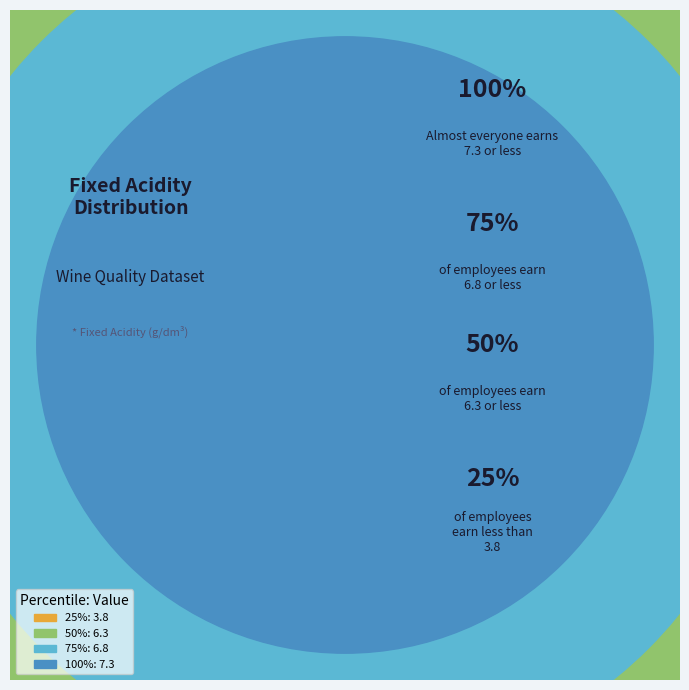

True or false: 75% accounts for 21% of the total.

False